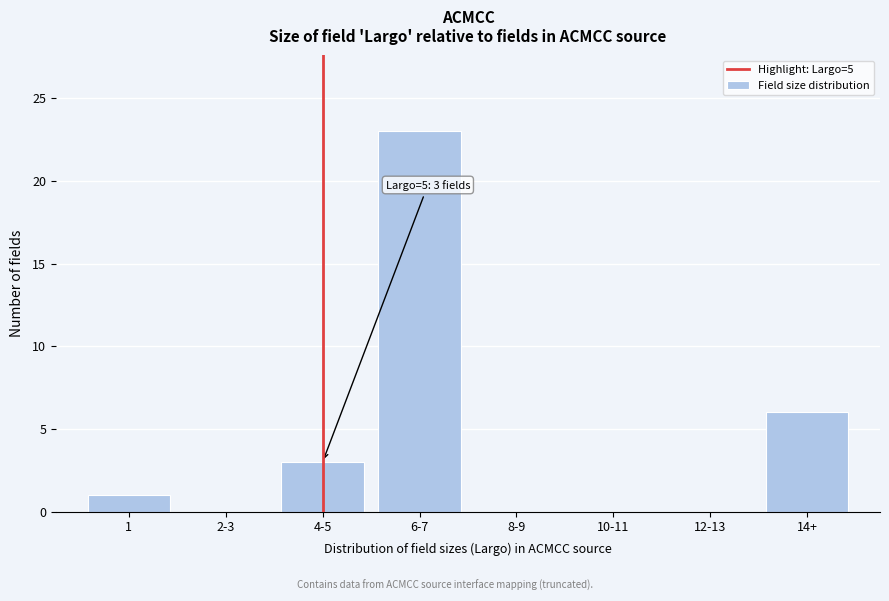

Reading left to right, list all the values displayed in this chart.

1=1	2-3=0	4-5=3	6-7=23	8-9=0	10-11=0	12-13=0	14+=6